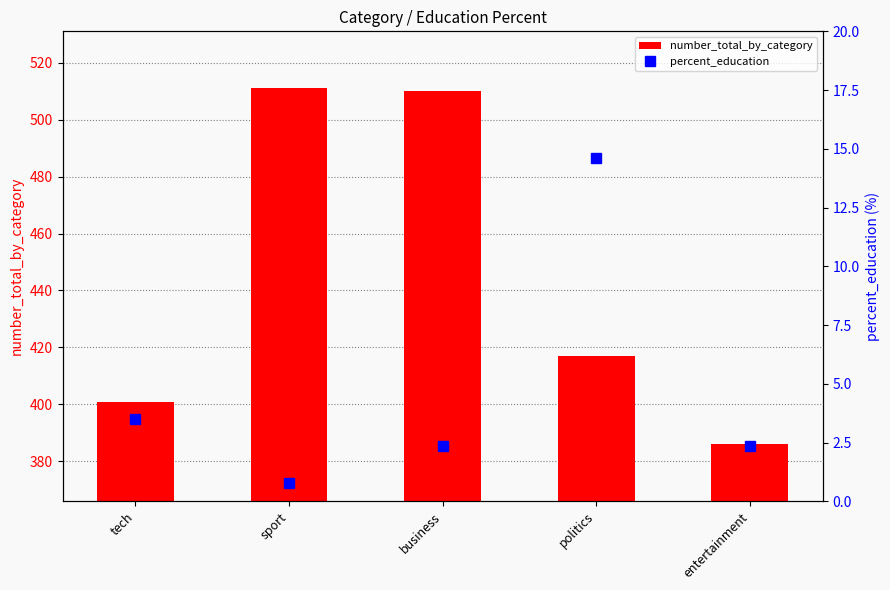

What is the label of the 2nd bar from the left?

sport